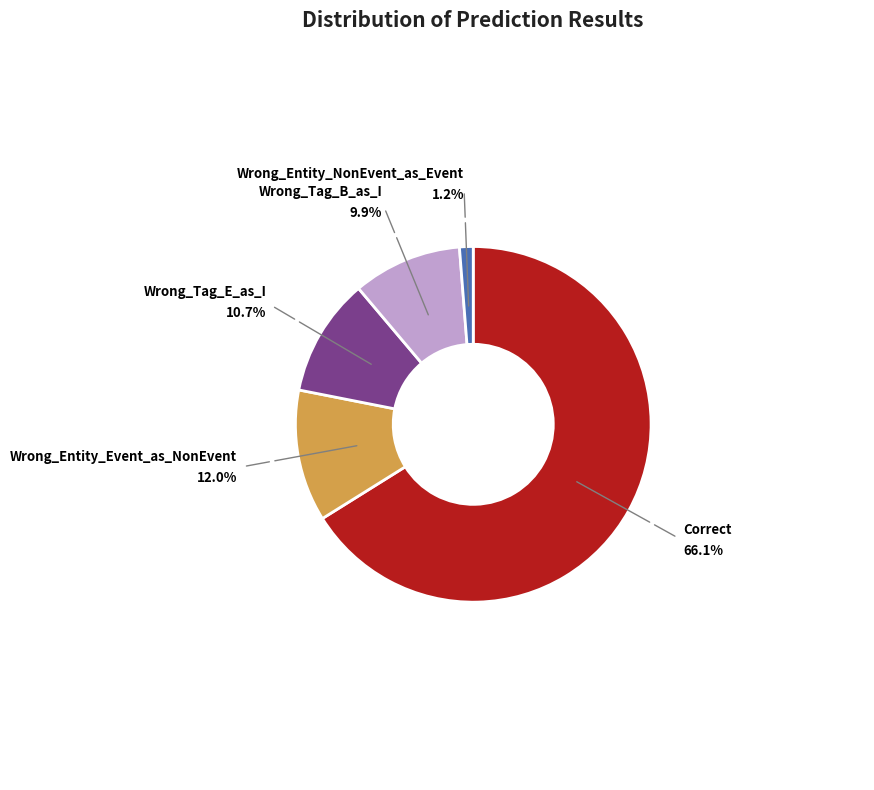

Which category accounts for the majority?

Correct